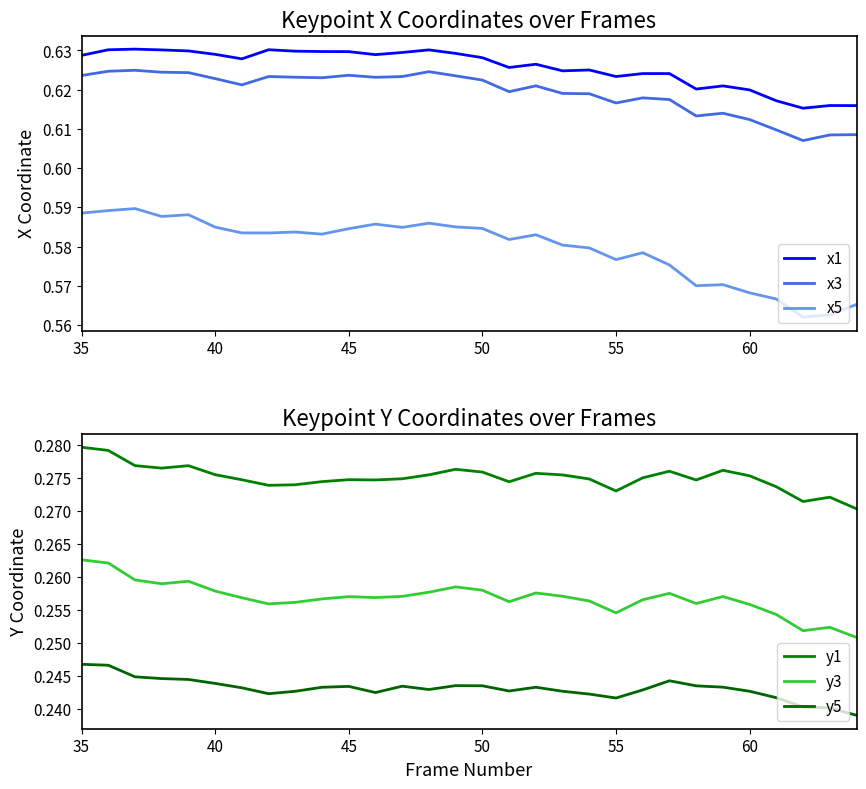

True or false: x3 and x1 cross at least once.

False